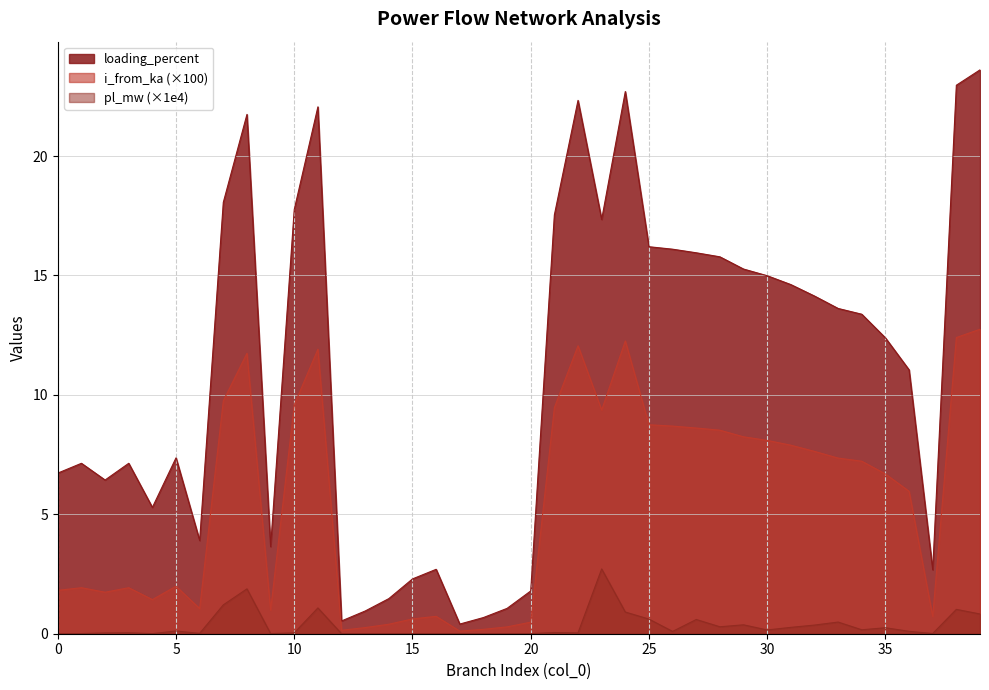

What is the lowest value of the i_from_ka series?

0.1